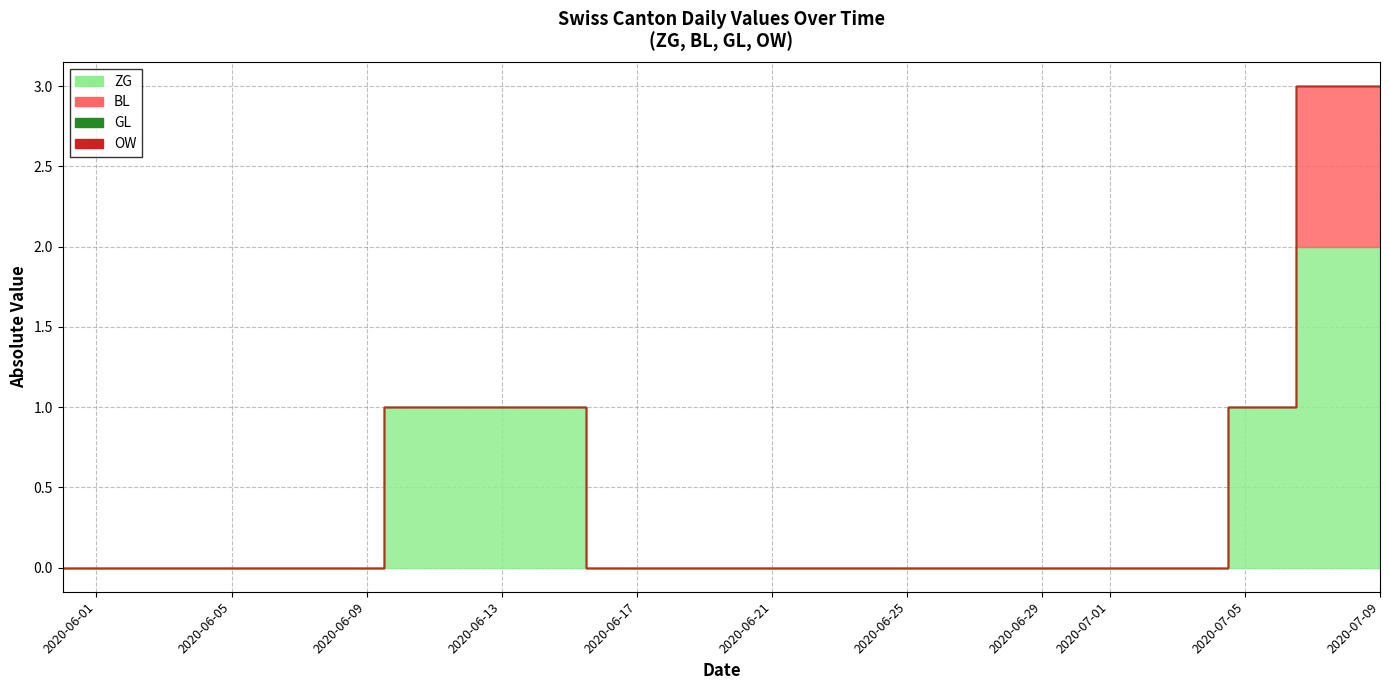

Which category has the lowest value in the ZG series?

2020-05-31